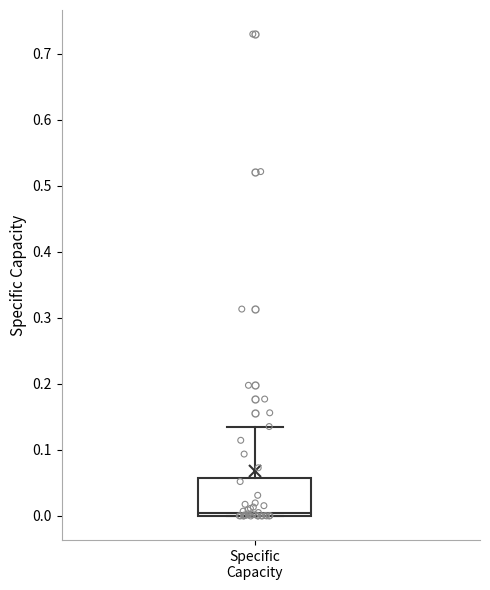

Read this box plot against the y-axis: the position of the median line, the range covered by the box, and the ends of both whiskers. The values are not printed on the chart, so give them approximately, as read against the axis.

median 0.00 (just above the box's lower edge), box 0.00 to 0.06, whiskers 0.00 to 0.14